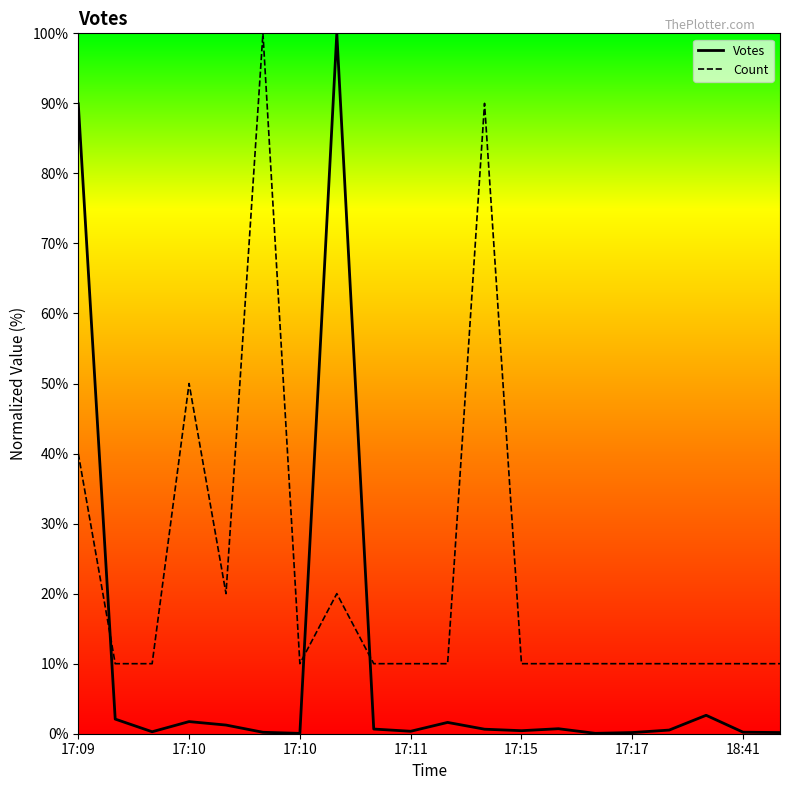

Is it true that Count equals 13.3 at 18:41?

False